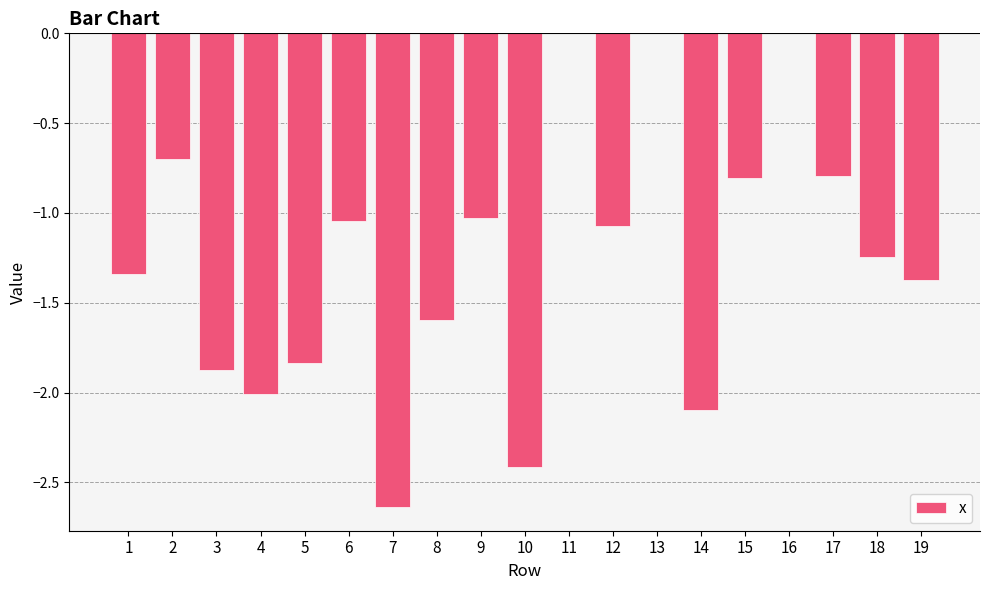

Are the bars horizontal?

No